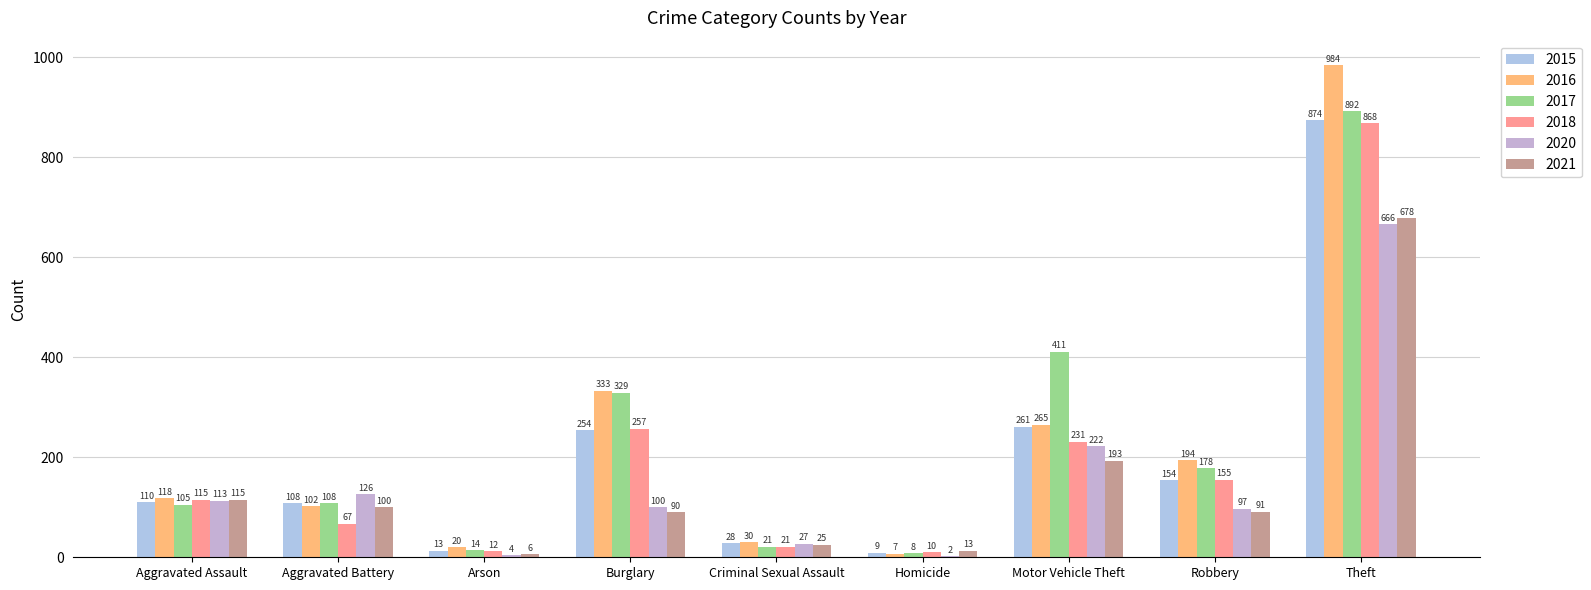

Between Arson and Burglary, which series saw the biggest shift?

2017